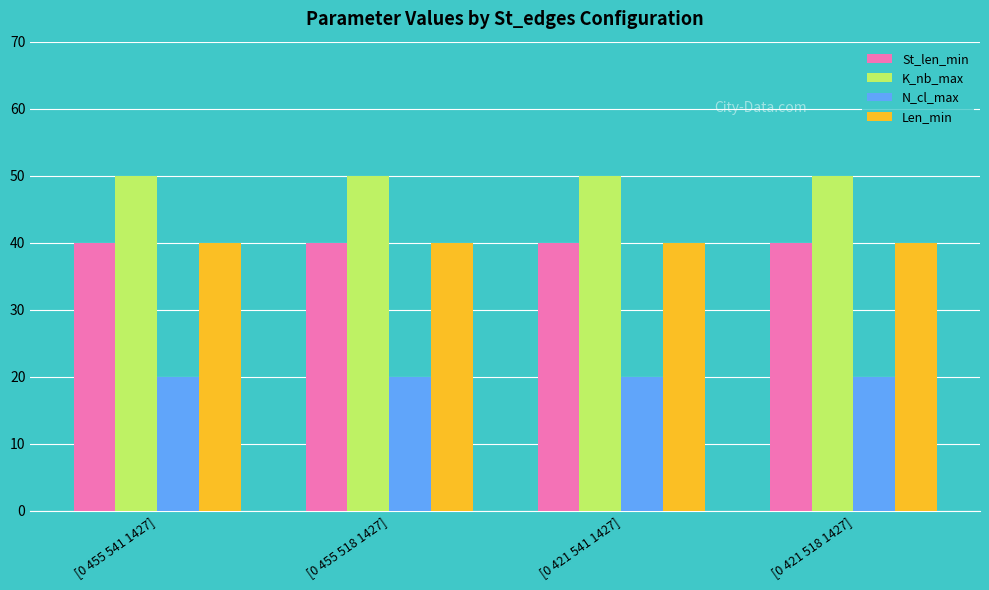

What is the difference between the highest and lowest values at [0 421 541 1427]?

30